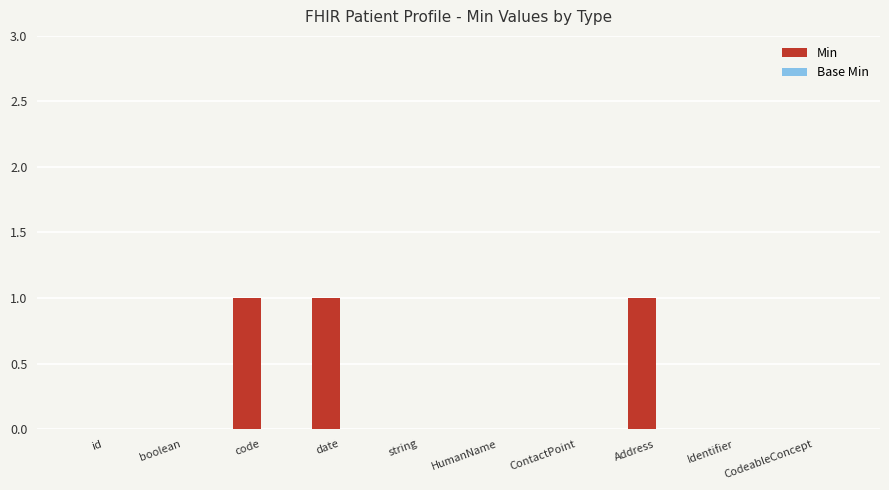

True or false: the data shows 1 at Address.

True